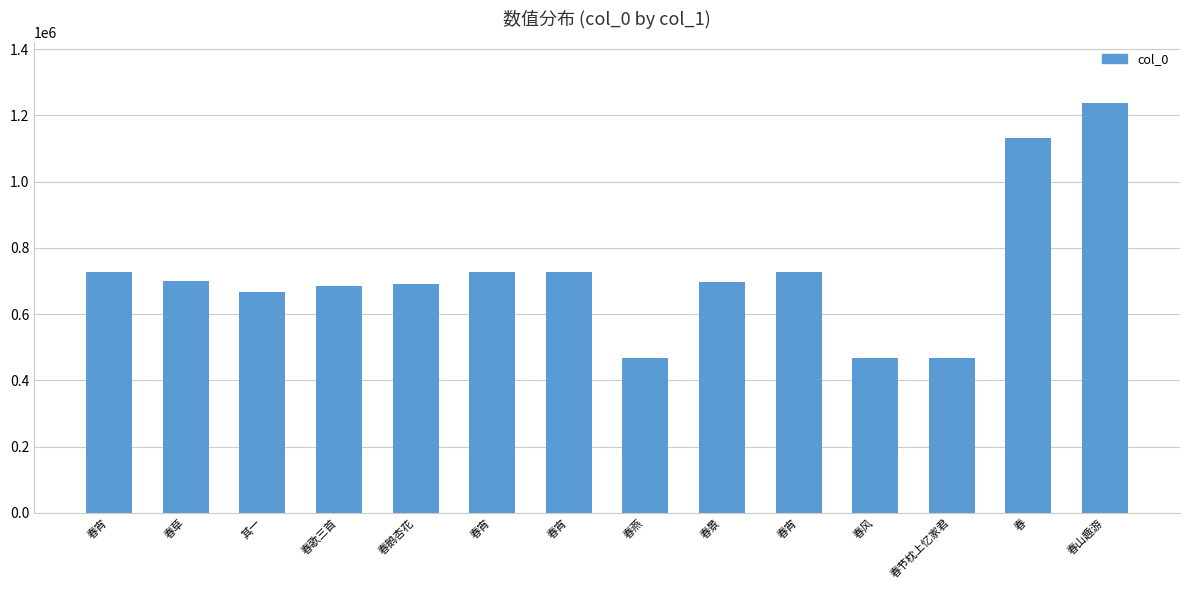

Between 春宵 and 春草, which is larger?

春宵